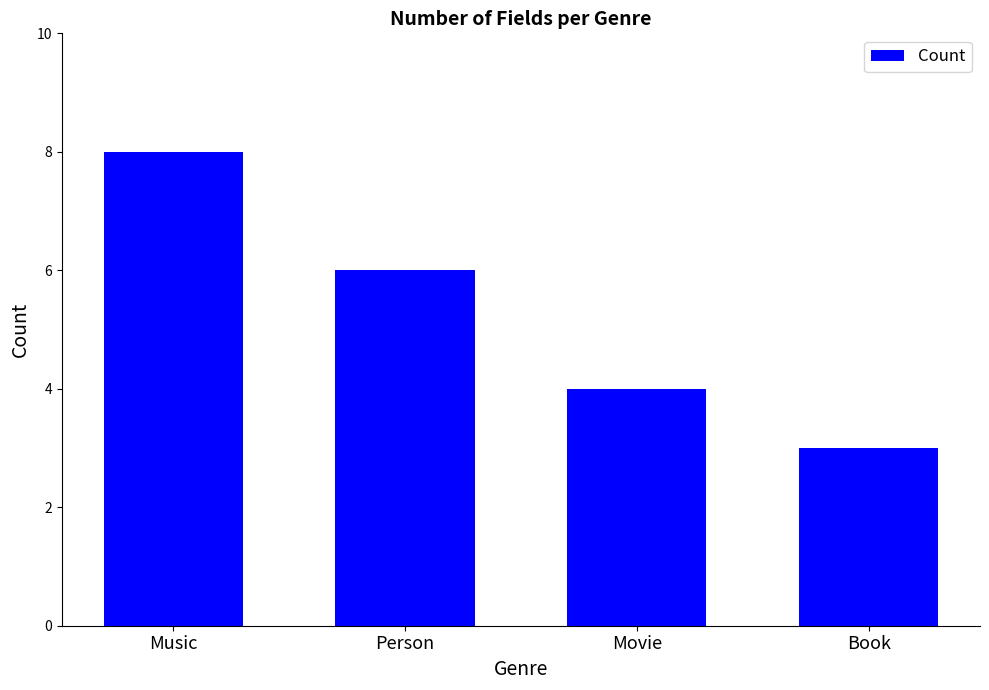

True or false: the data shows 4 at Movie.

True